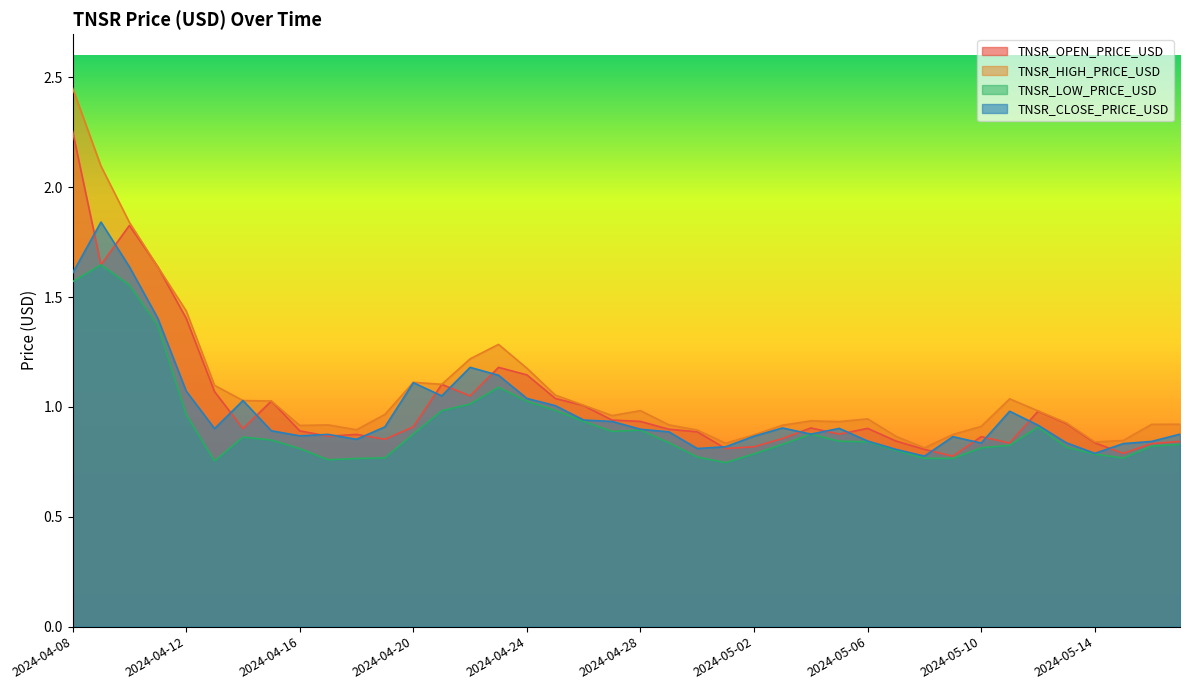

The value of TNSR_CLOSE_PRICE_USD at 2024-05-06 is 0.8. True or false?

True